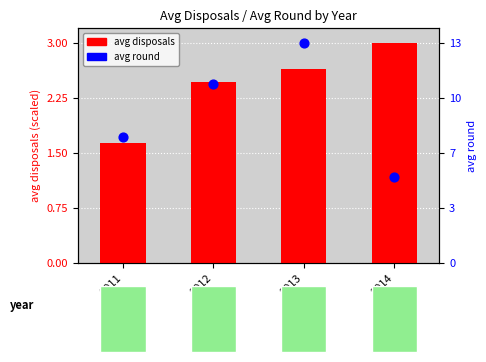

Which series has the largest Y range (max minus min)?

avg round